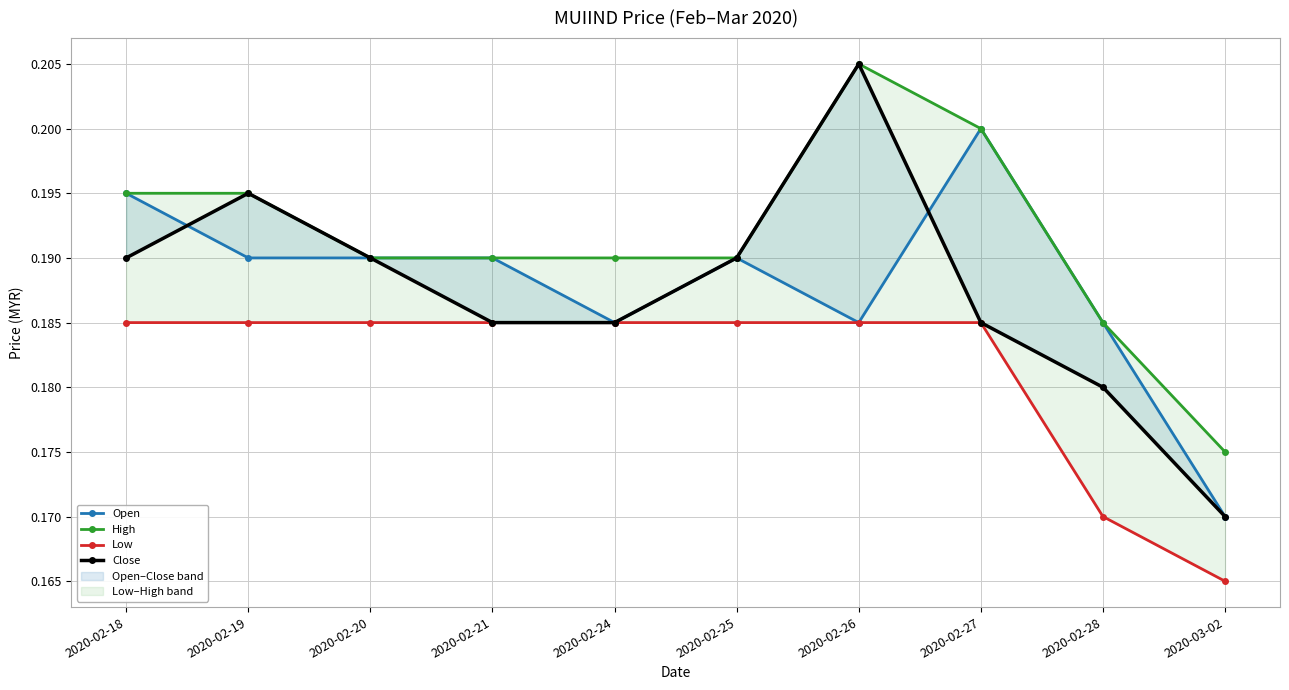

True or false: Low has a value of 0.2 at 2020-02-24.

True